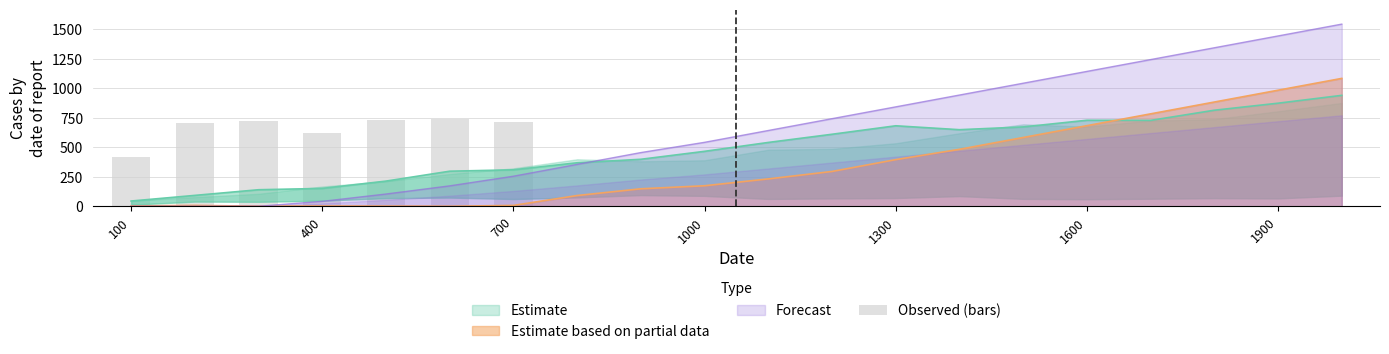

Does the chart contain stacked bars?

No